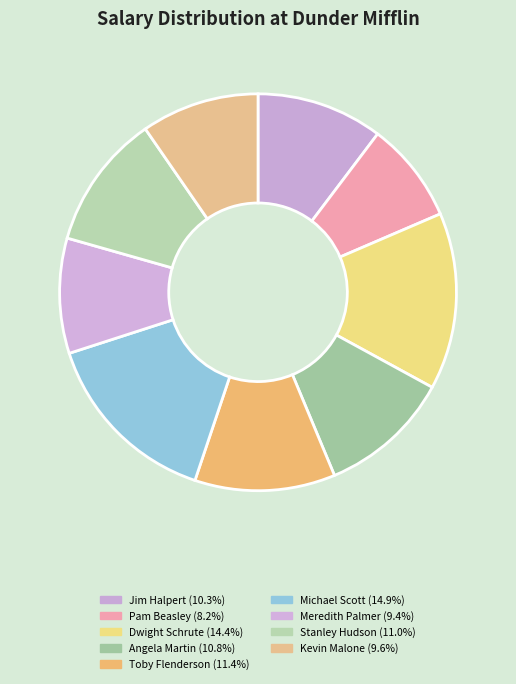

What is the total percentage of Toby Flenderson and Michael Scott?

26.3%